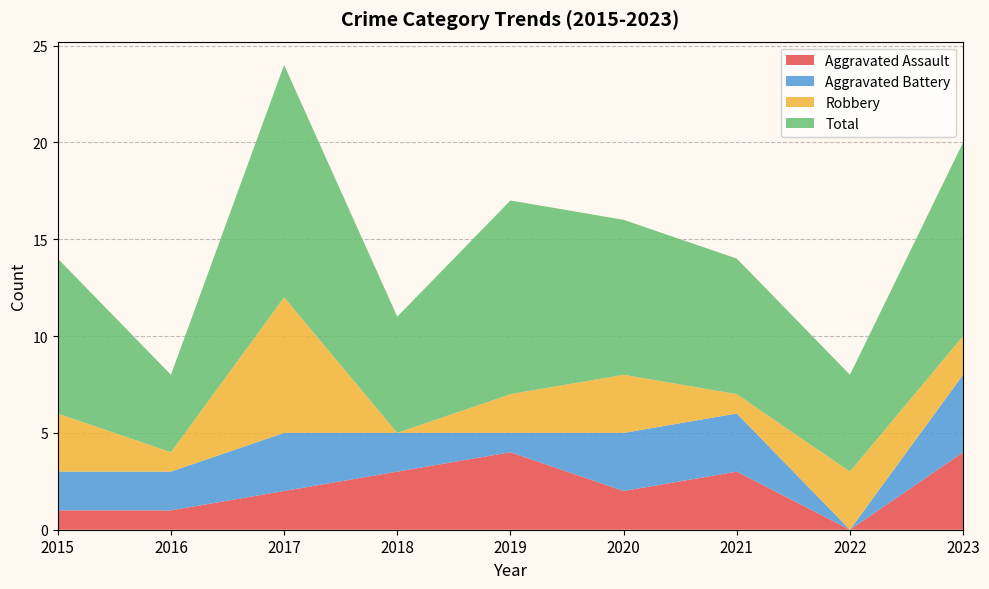

Reading right to left, list all the values displayed in this chart.

Aggravated Assault: 4	0	3	2	4	3	2	1	1
Aggravated Battery: 4	0	3	3	1	2	3	2	2
Robbery: 2	3	1	3	2	0	7	1	3
Total: 10	5	7	8	10	6	12	4	8